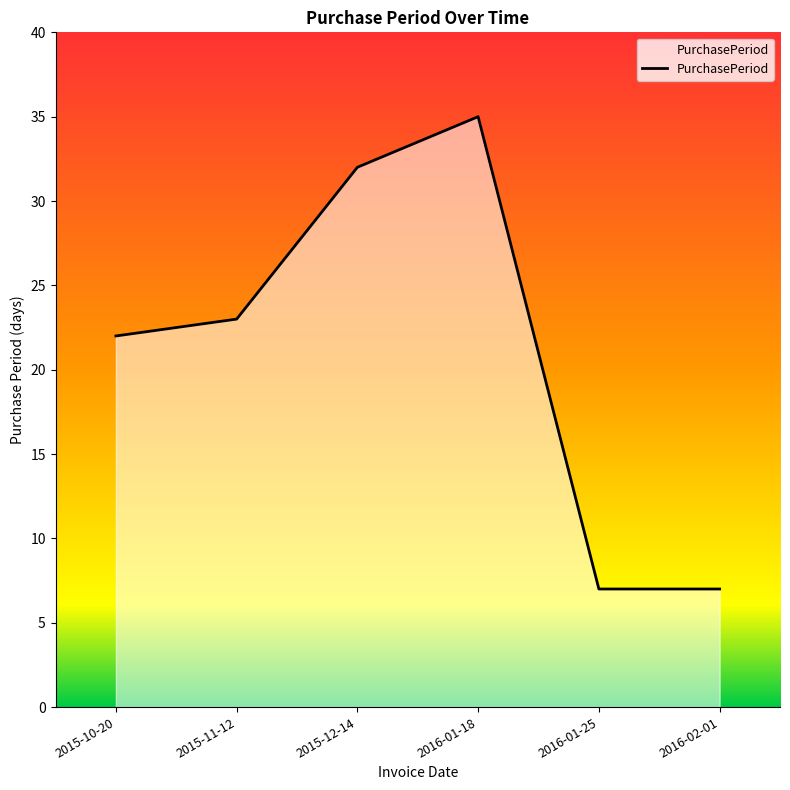

What value does the data have at 2016-01-18?

35